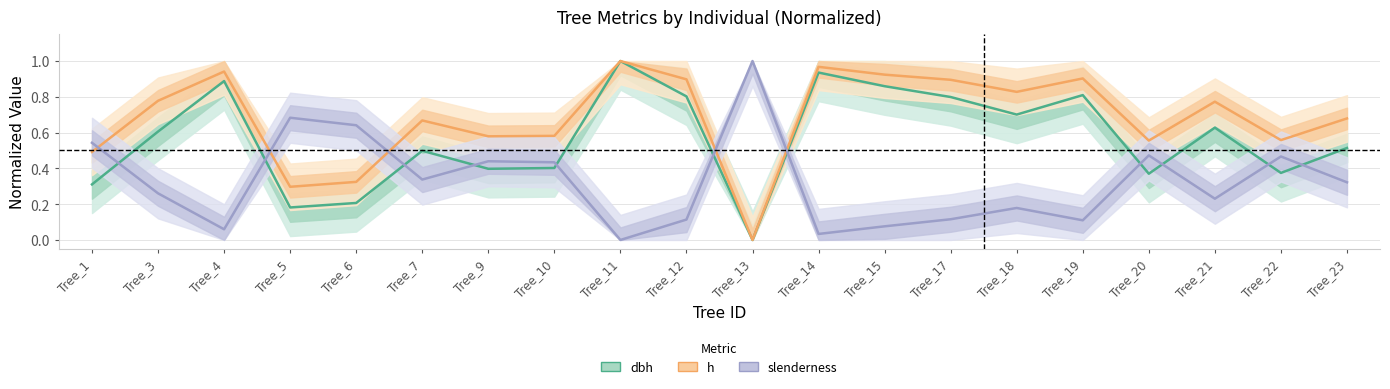

What is the value of the h (normalized) point at the 7th from the left?

0.6